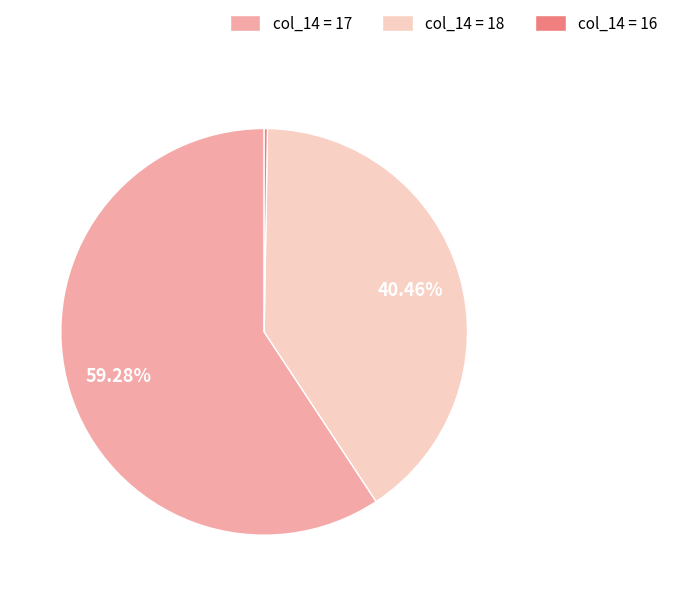

Does any single category account for the majority?

Yes